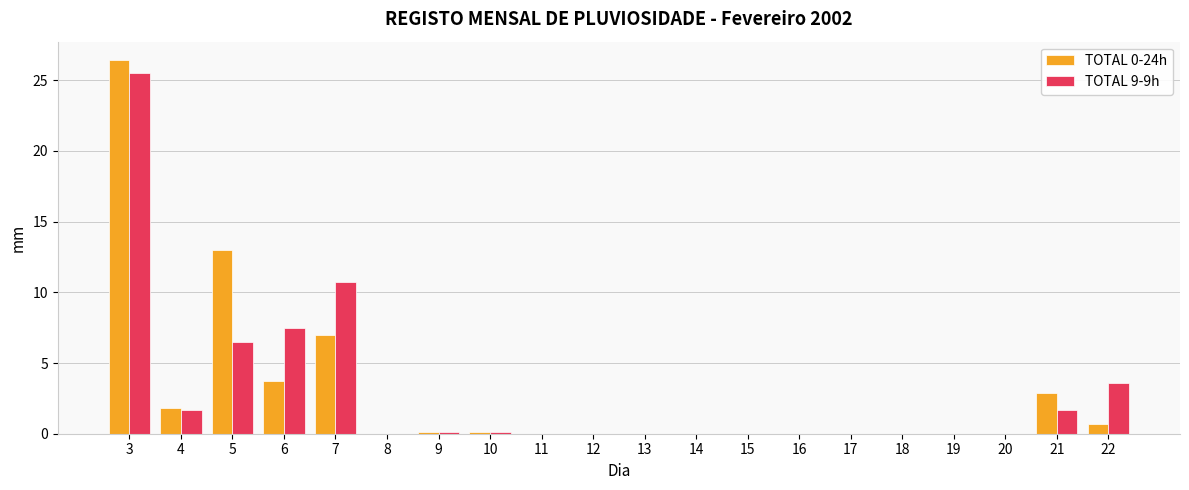

Between 14 and 21, which series saw the biggest shift?

TOTAL 0-24h